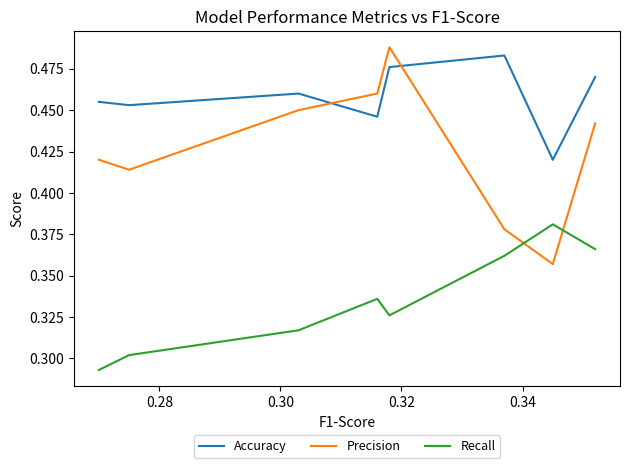

What are all the series names shown in the legend?

Accuracy, Precision, Recall